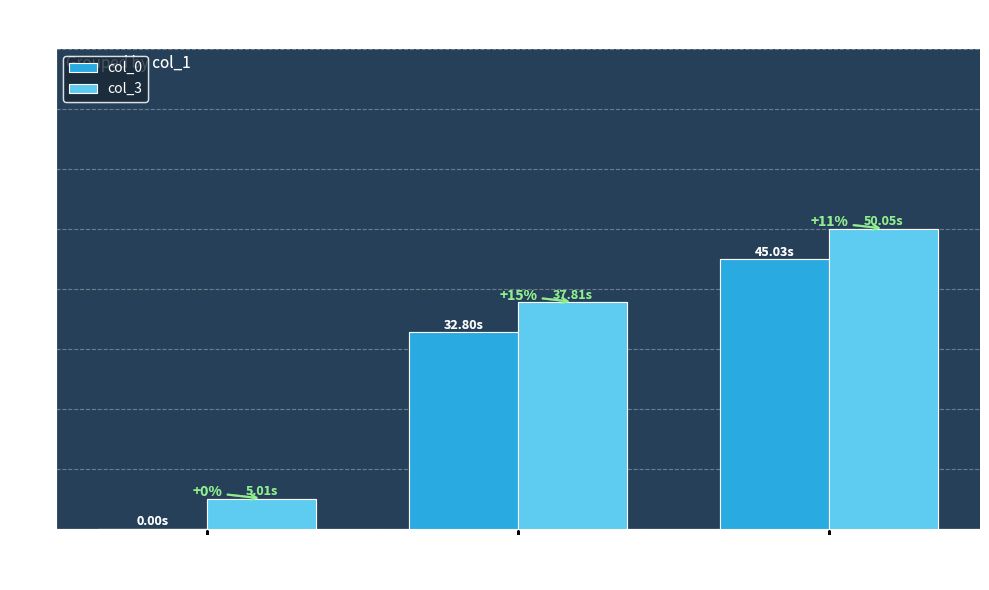

At which label is col_0 closest to 22?

41